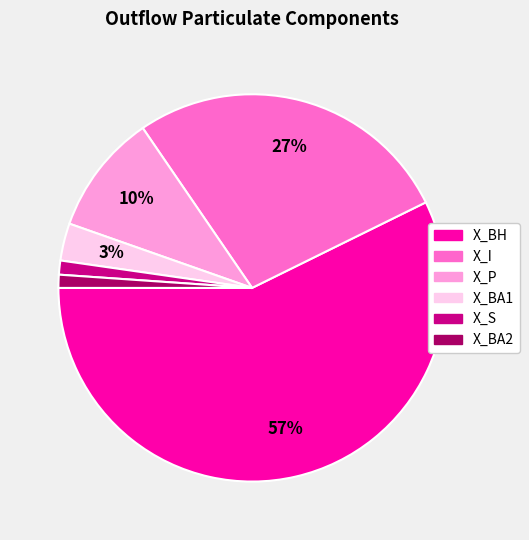

To the nearest percent, what percentage of the pie is X_I?

27%